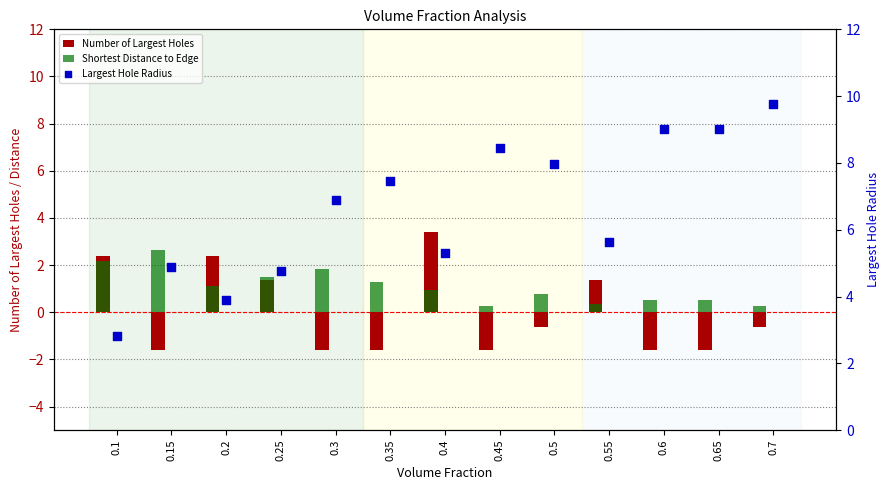

Which series contains the highest Y value?

Largest Hole Radius